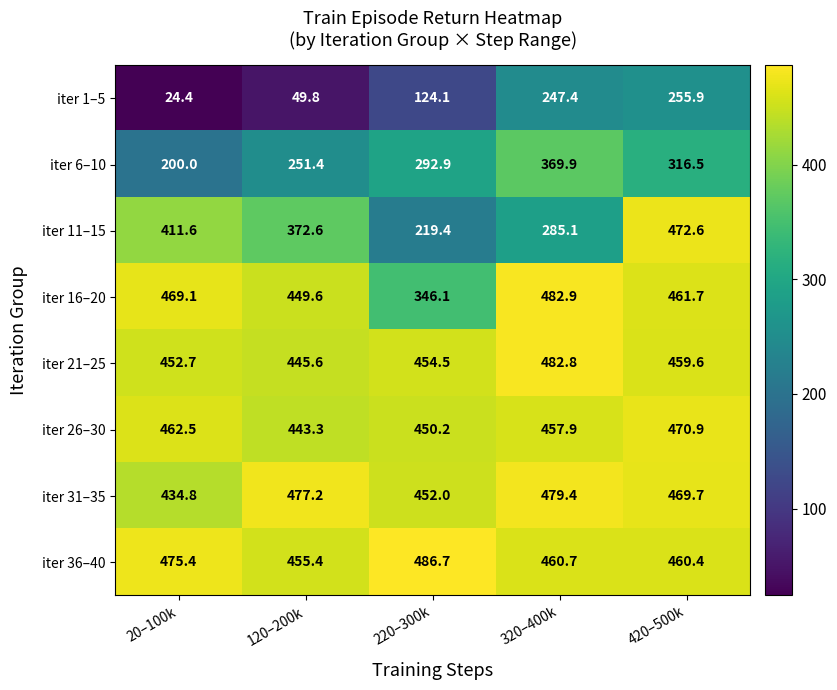

What is the difference between the second highest and minimum values in the iter 36–40 series?

20.0